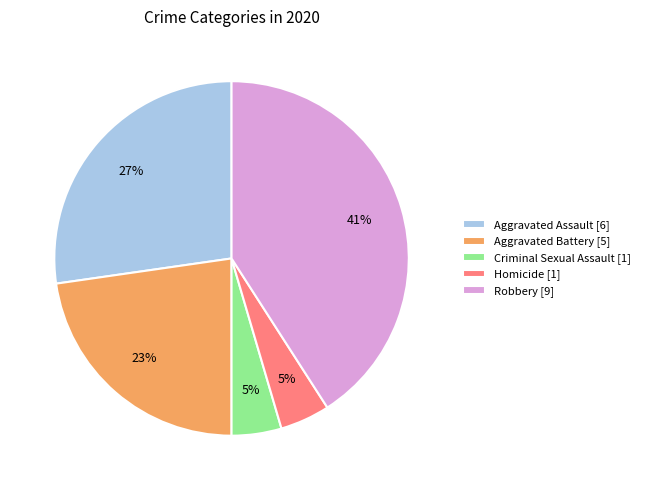

Between Homicide [1] and Robbery [9], which is larger?

Robbery [9]